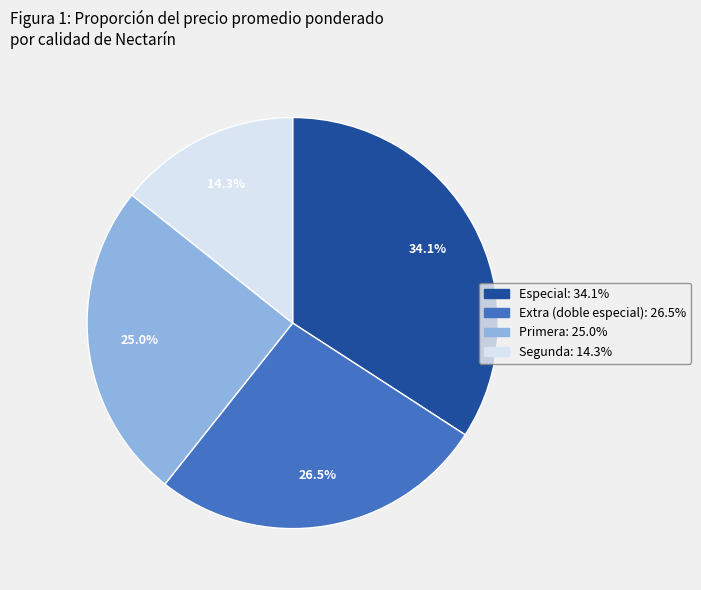

Is there a majority slice in this chart?

No